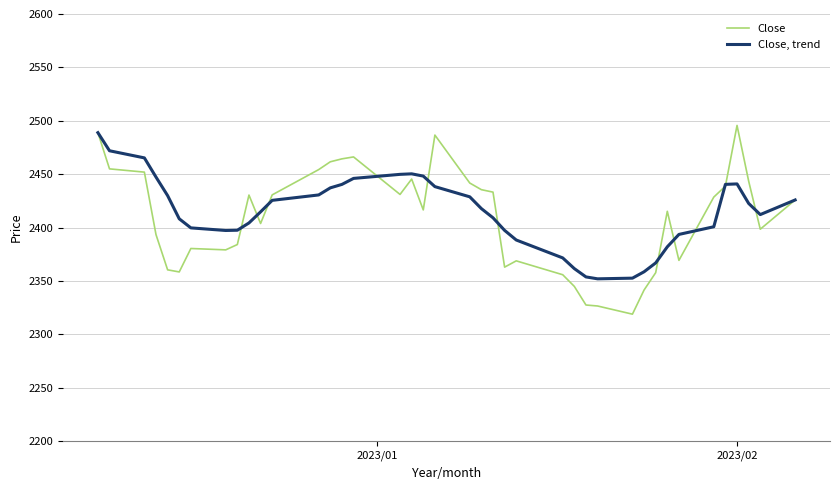

List the series in order of their peak value, lowest first.

Close, trend, Close